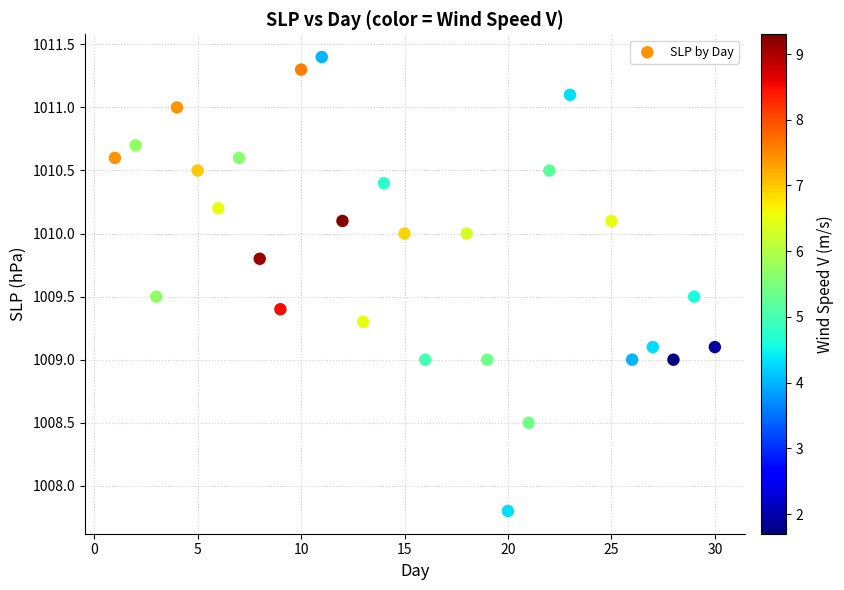

What is the range of X values (max minus min)?

29.0